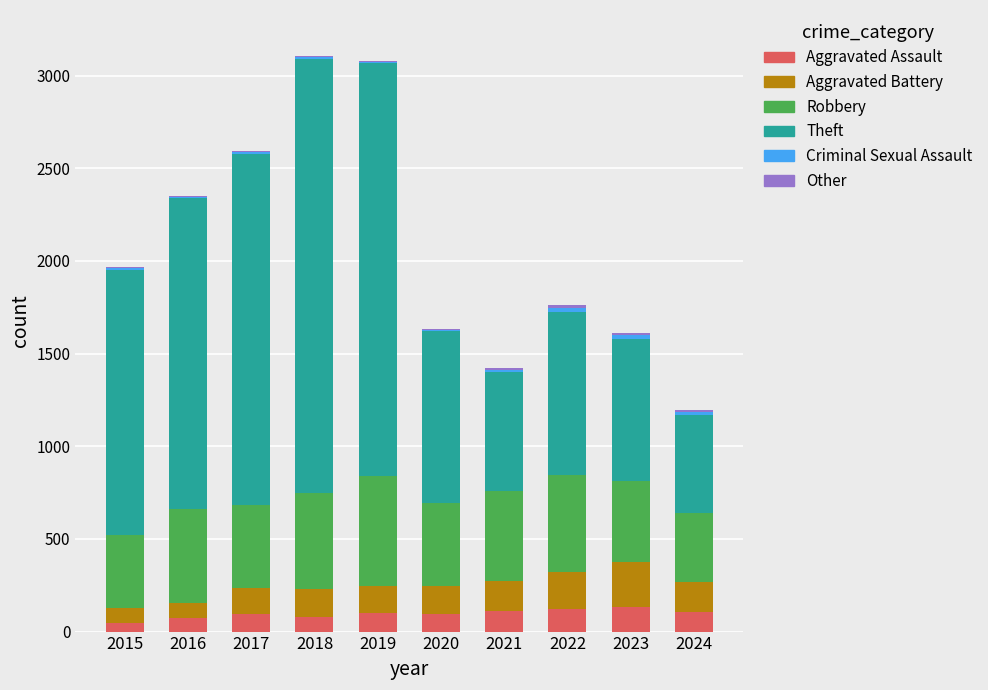

How many categories are shown in the chart?

10